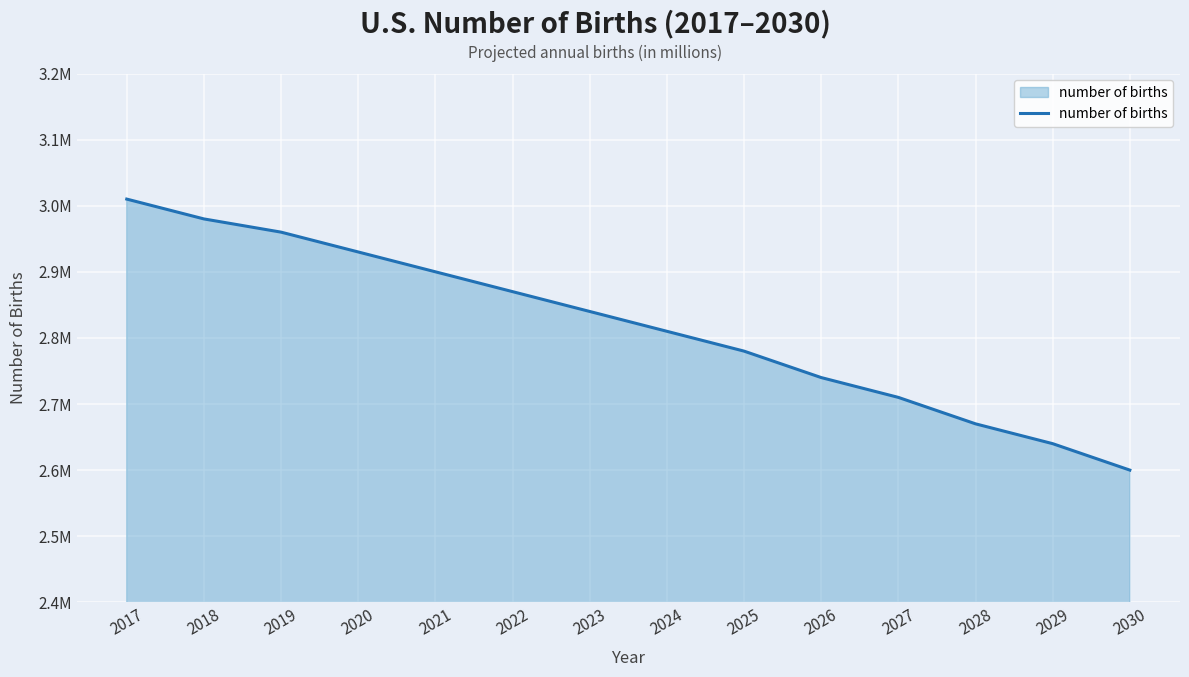

At which label is the value closest to 2805000?

2024